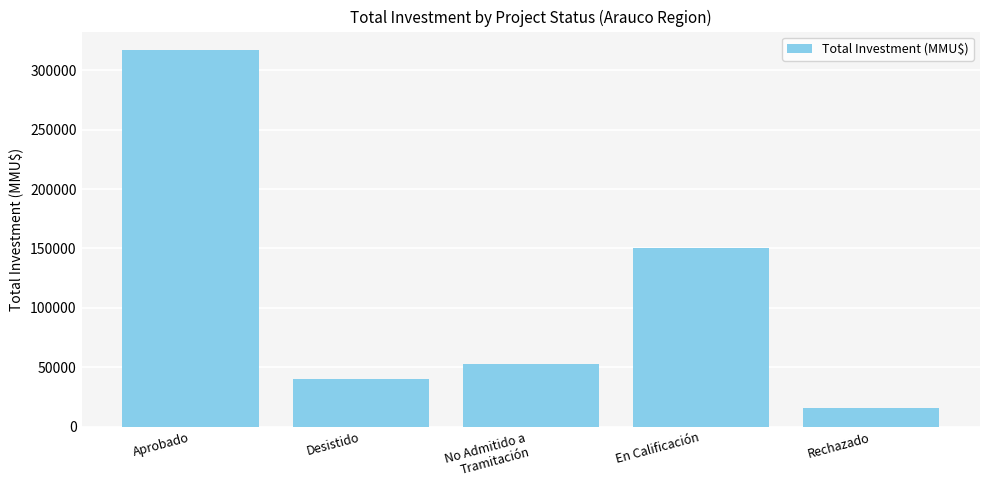

Rank the categories by value from highest to lowest.

Aprobado, En Calificación, No Admitido a
Tramitación, Desistido, Rechazado